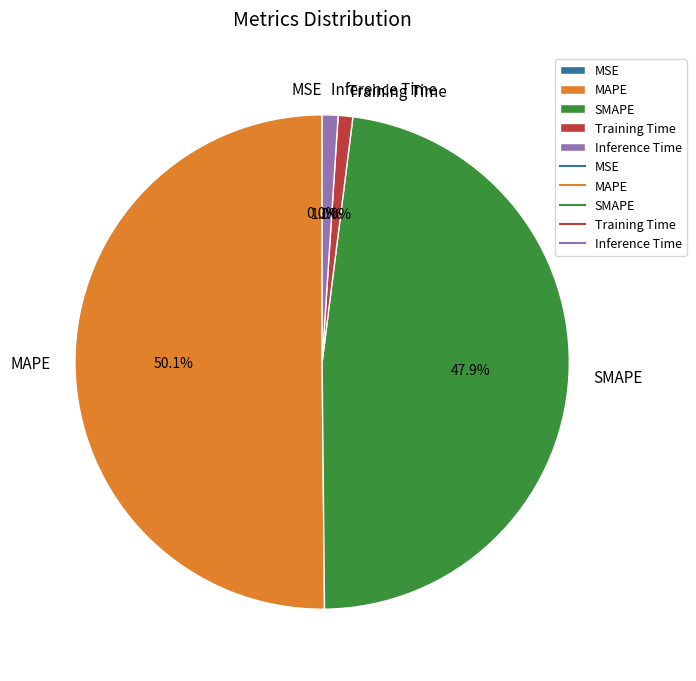

Is the sum of Training Time and SMAPE greater than half?

No